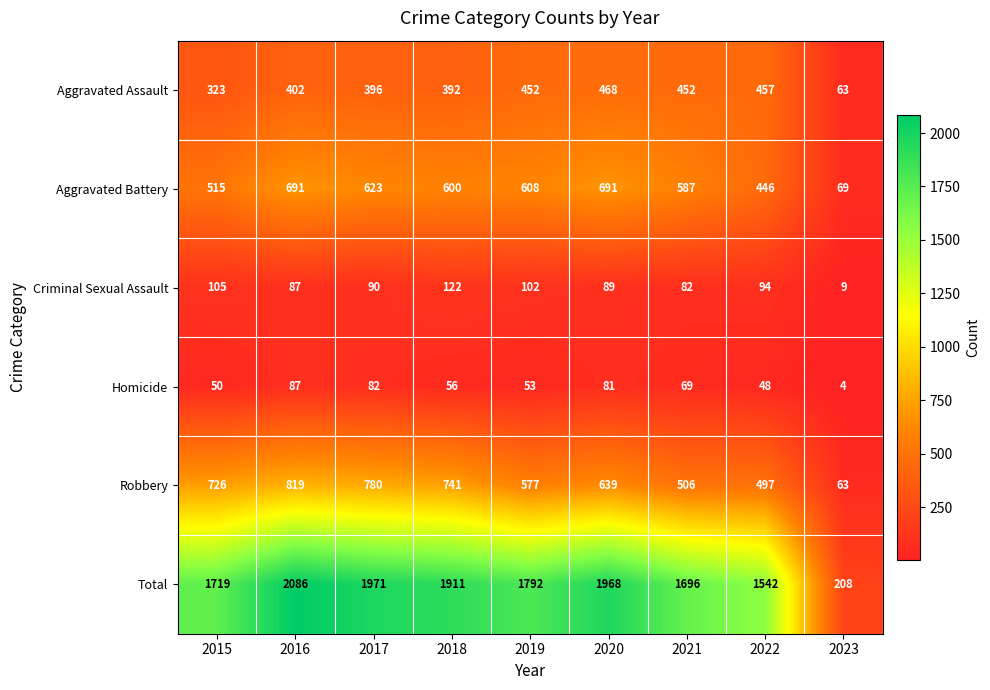

The Criminal Sexual Assault series shows 90 at 2017. True or false?

True